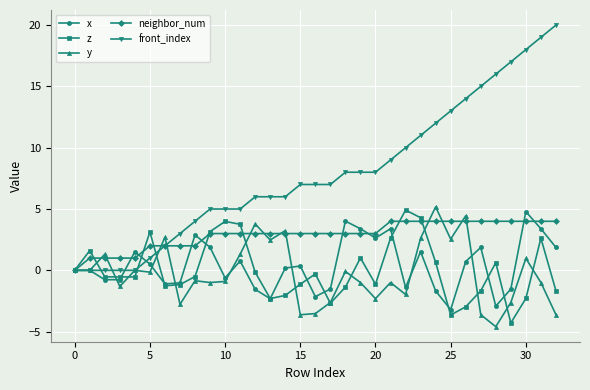

Which series has the largest total across all categories?

front_index